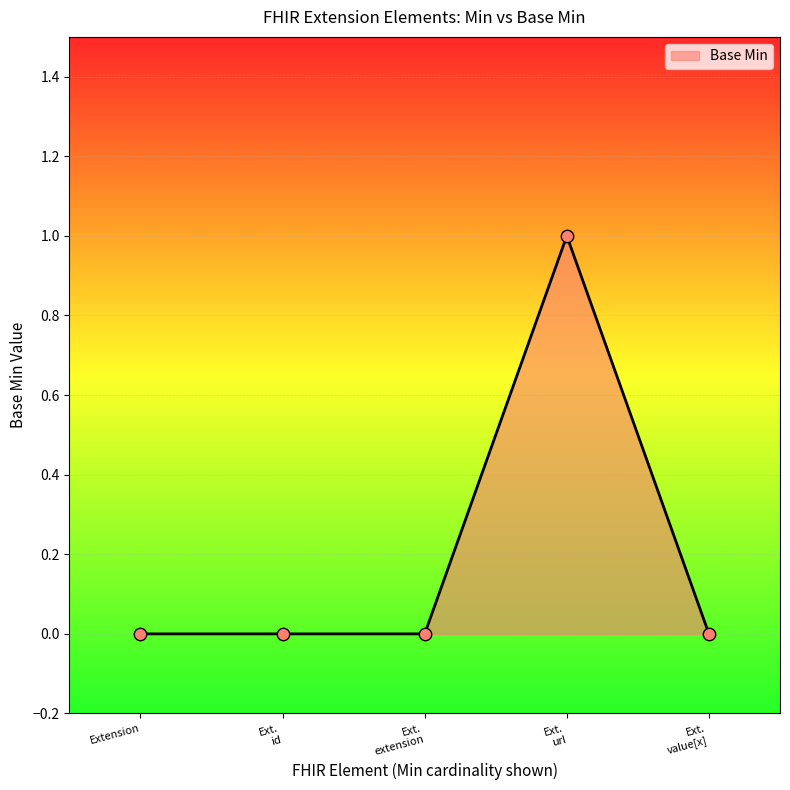

True or false: there are more than 2 points higher than both neighbors.

False